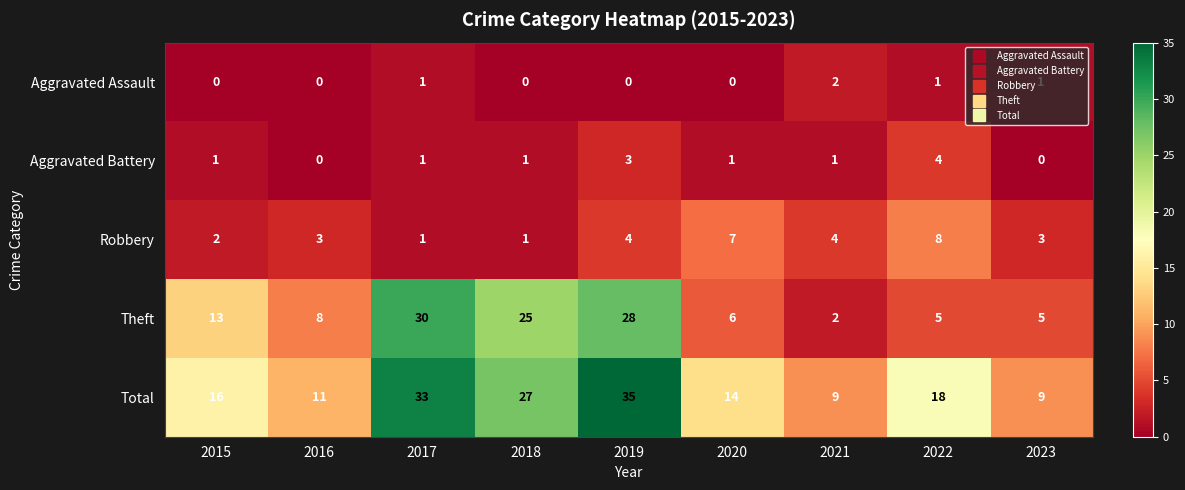

What is the total value across all series at 2016?

22